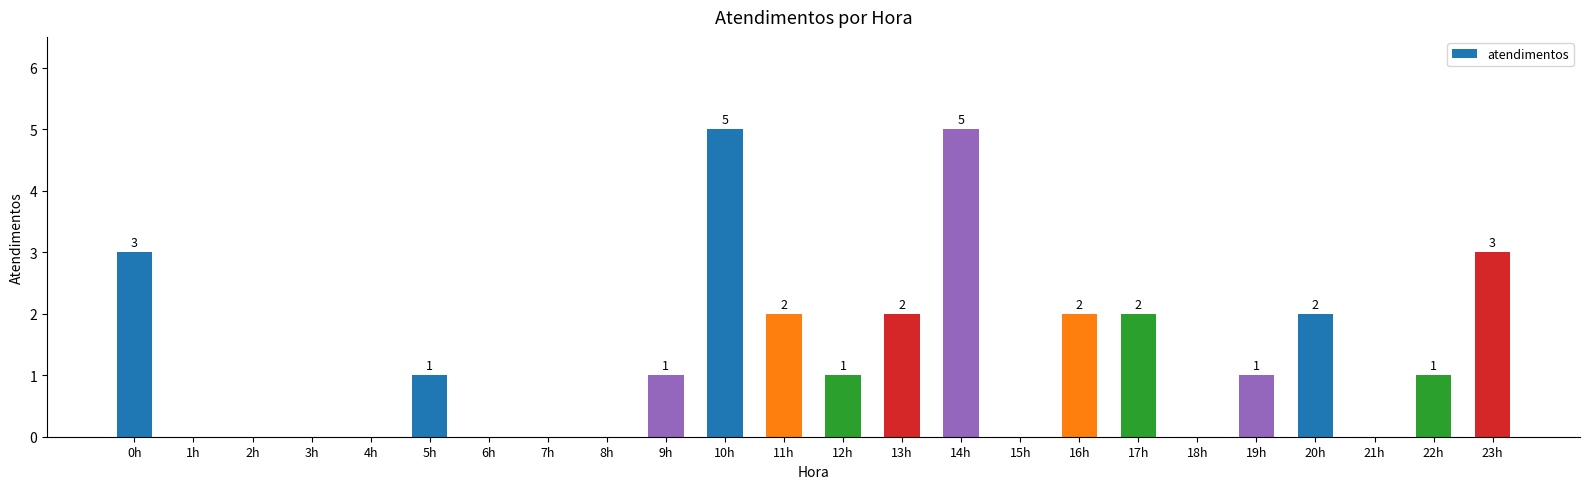

Where does the data first go above 1?

0h